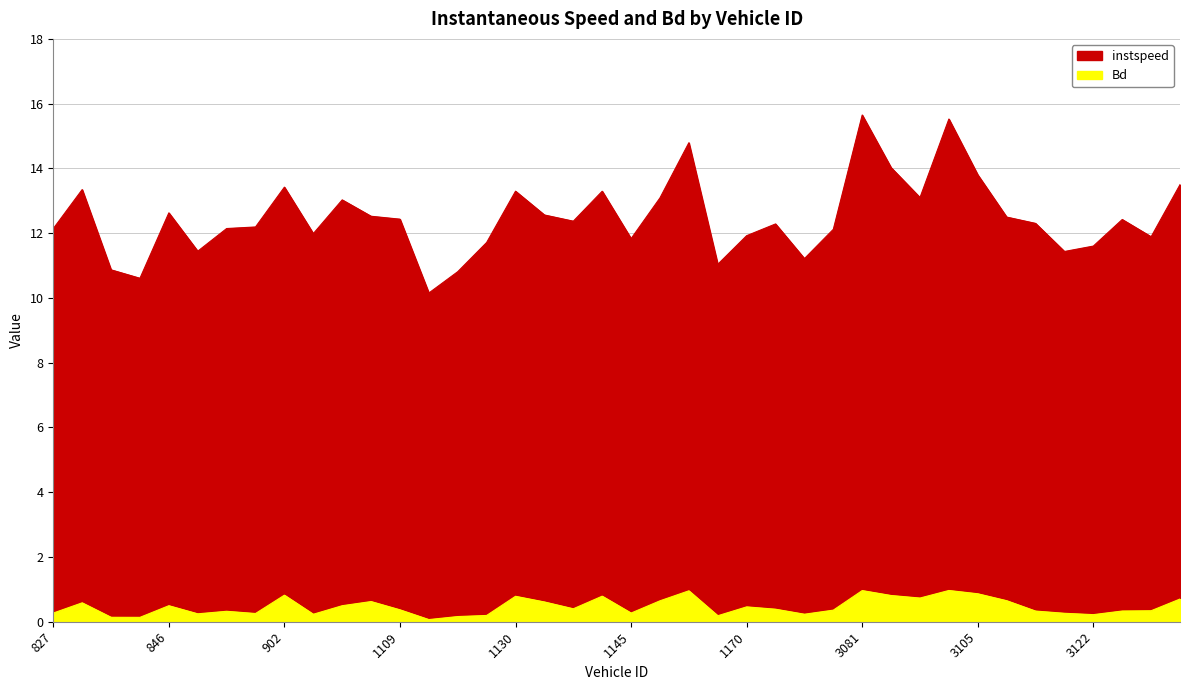

Rank the series by their maximum value, from highest to lowest.

instspeed, Bd